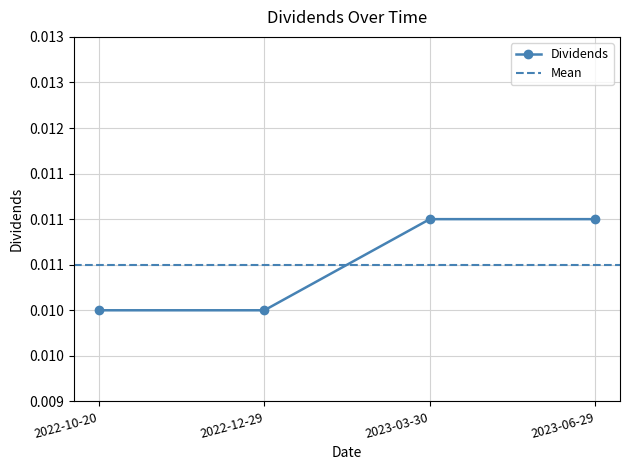

Which label corresponds to the smallest value in the chart?

2022-10-20